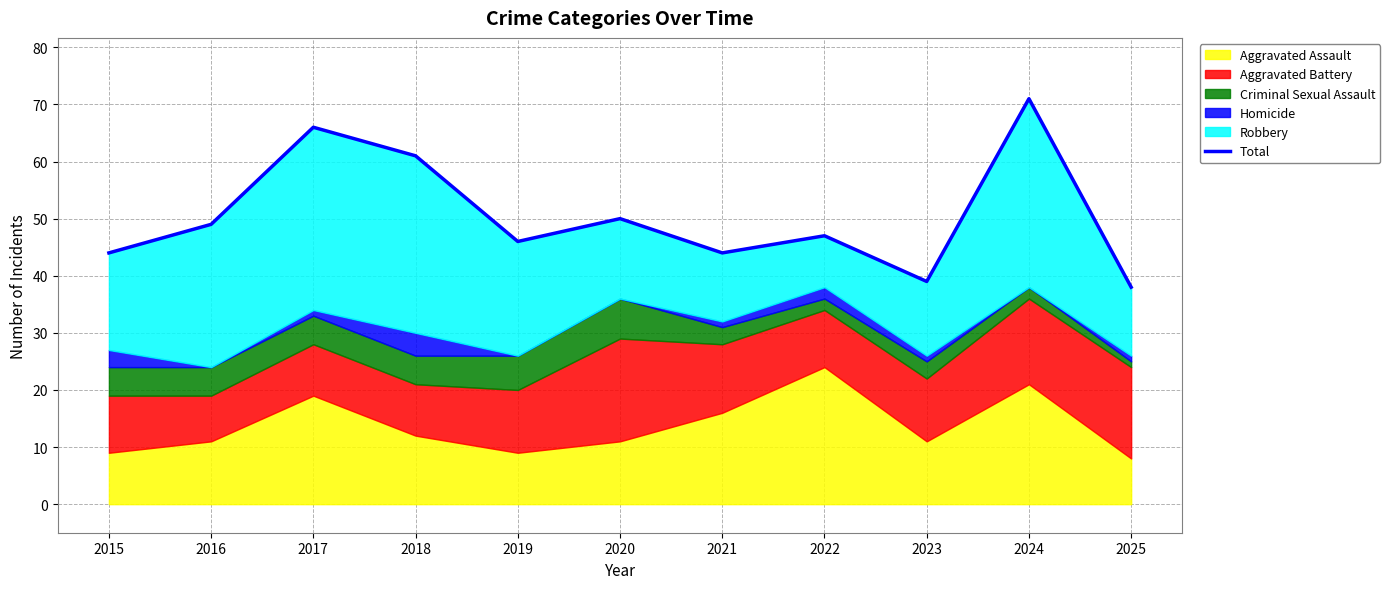

How many interior local peaks (higher than both neighbors) does the data have?

4